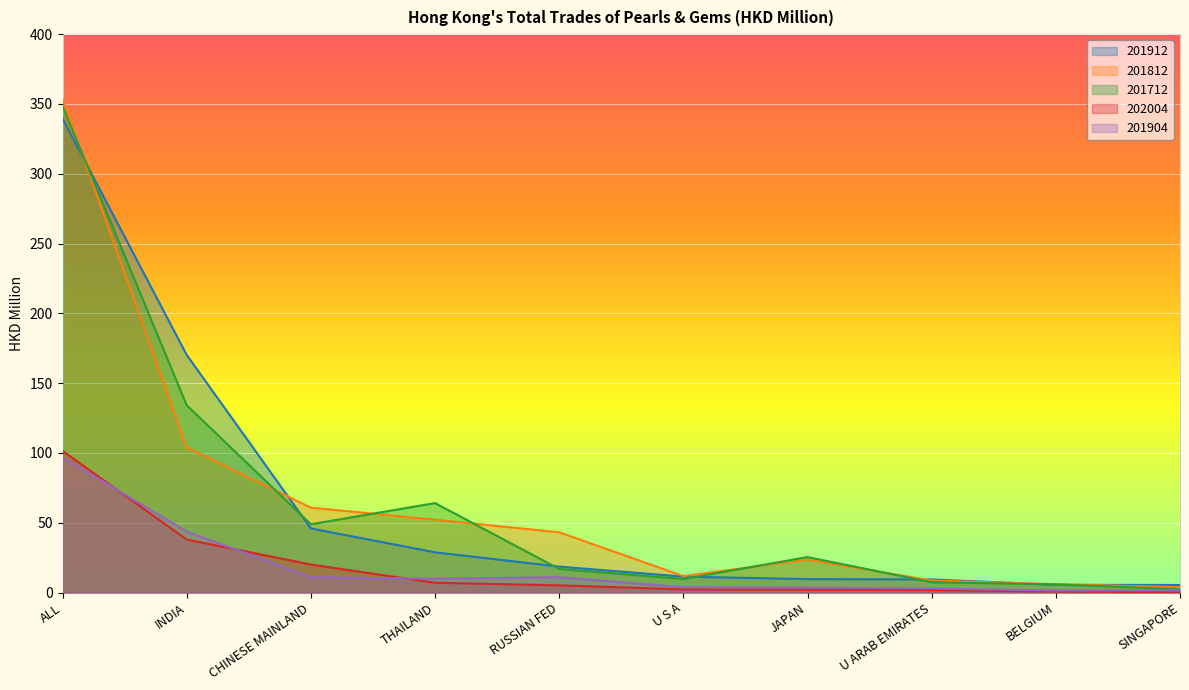

How many lines are shown in the chart?

5